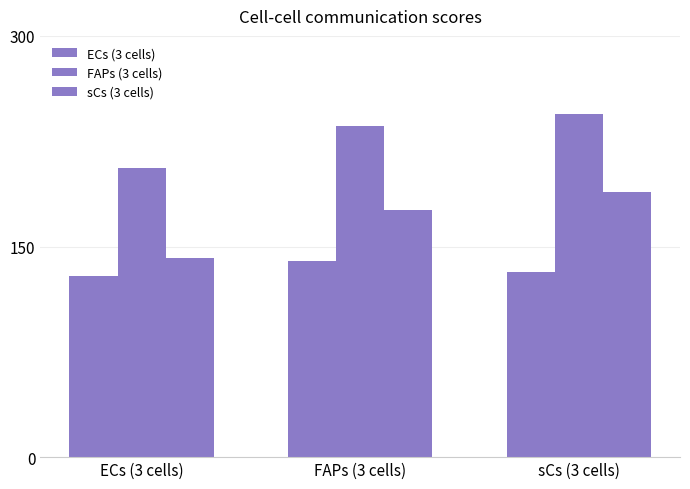

Reading left to right, transcribe all the data shown in this chart.

ECs (3 cells): ECs (3 cells)=129.1	FAPs (3 cells)=139.7	sCs (3 cells)=131.5
FAPs (3 cells): ECs (3 cells)=205.7	FAPs (3 cells)=235.5	sCs (3 cells)=244.3
sCs (3 cells): ECs (3 cells)=141.6	FAPs (3 cells)=175.9	sCs (3 cells)=188.7